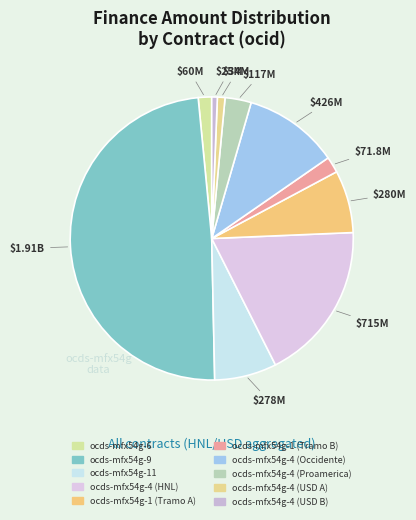

To the nearest percent, what percentage of the pie is ocds-mfx54g-11?

7%